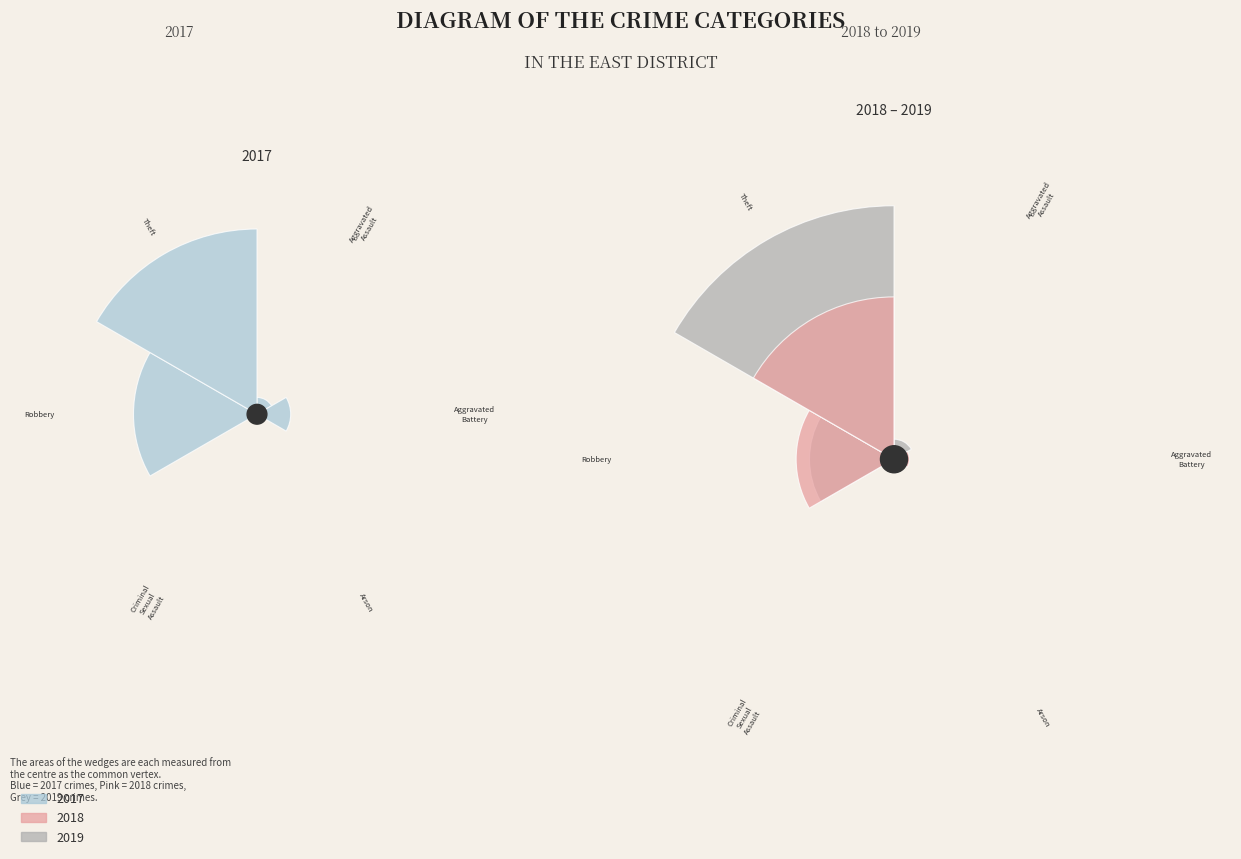

Is there a majority slice in this chart?

Yes